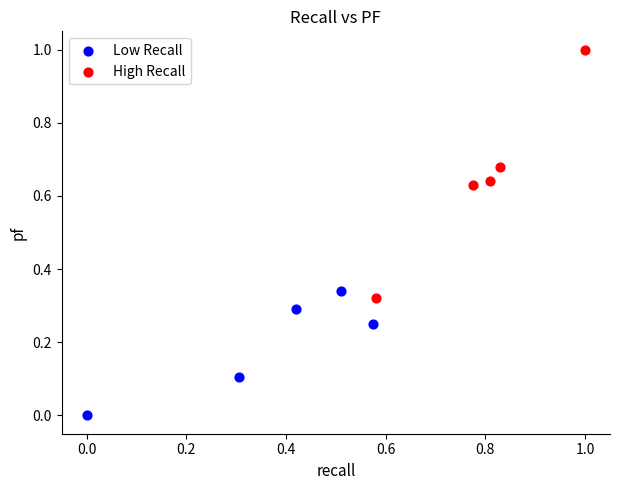

Which series has the widest spread of Y values?

High Recall